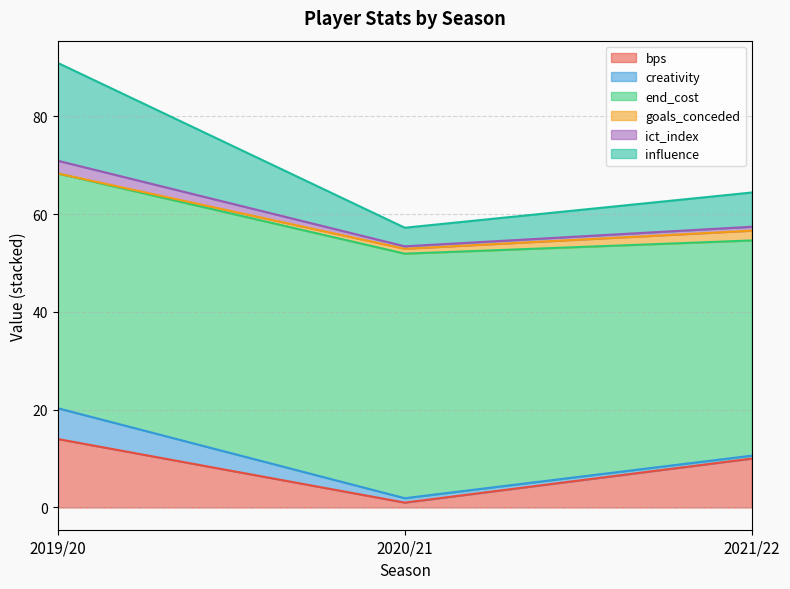

The value of bps at 2019/20 is 14.0. True or false?

True